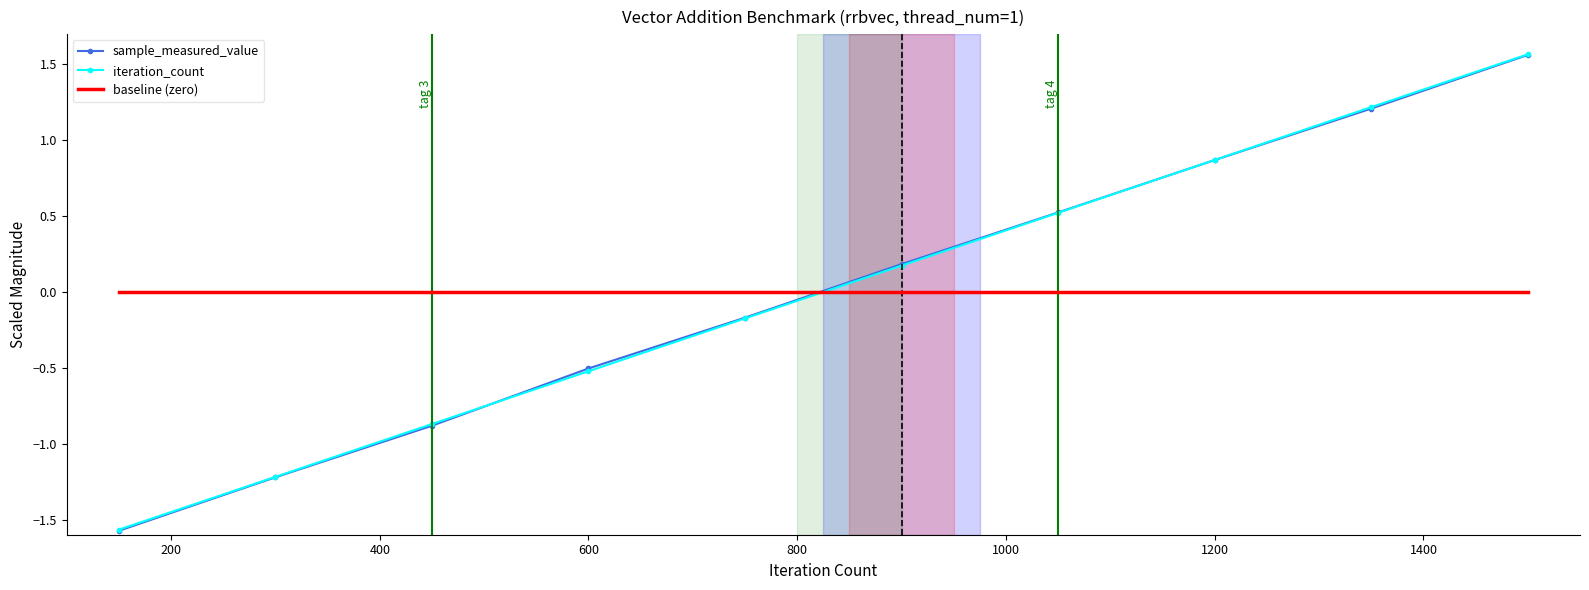

After their last crossing, which series has the higher values: iteration_count or baseline (zero)?

iteration_count